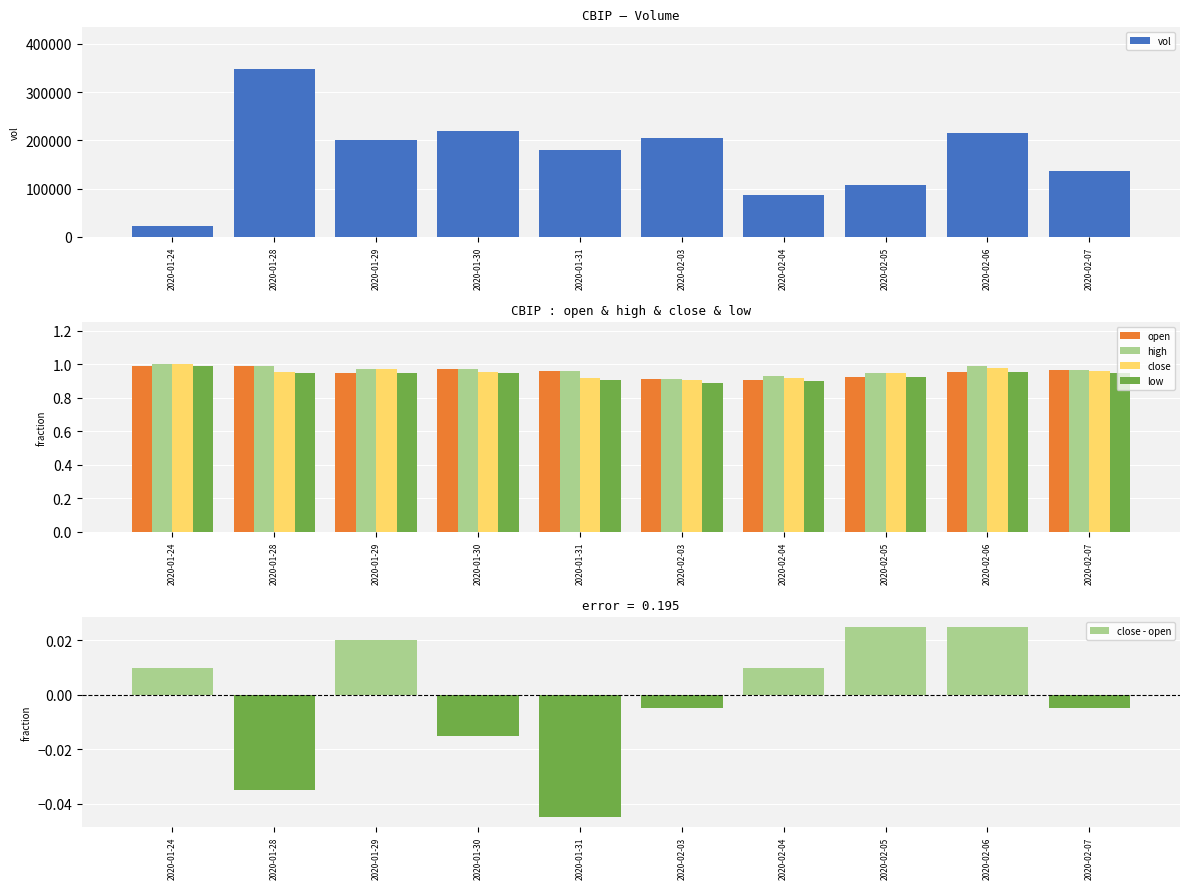

Rank the series at 2020-01-28 from lowest to highest value.

close - open, low, close, open, high, vol